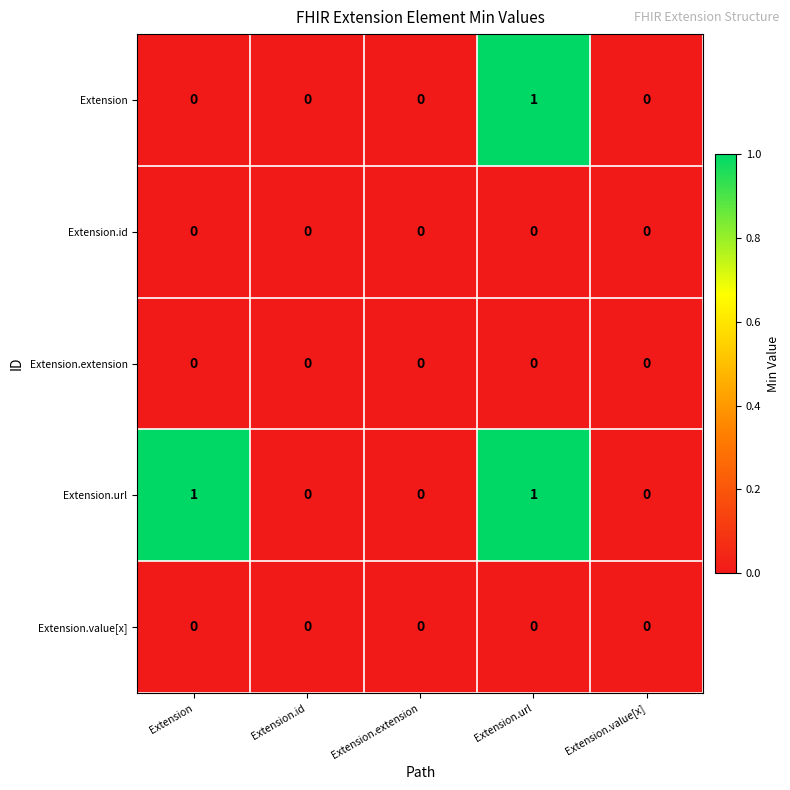

True or false: Extension.id has a value of 0 at Extension.

True